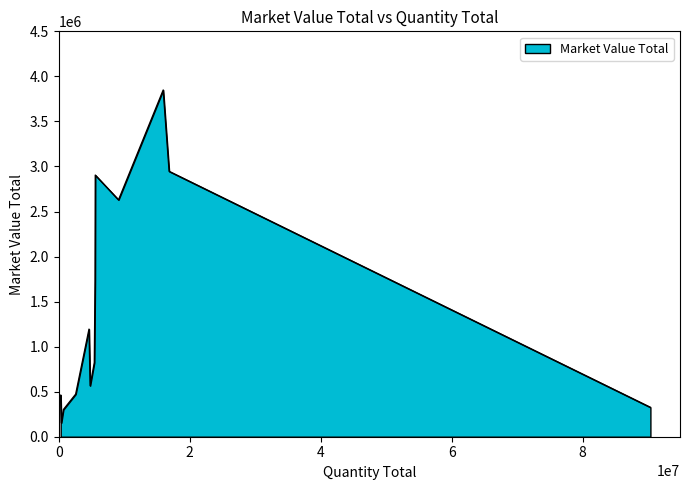

What is the smallest value displayed?

154795.6